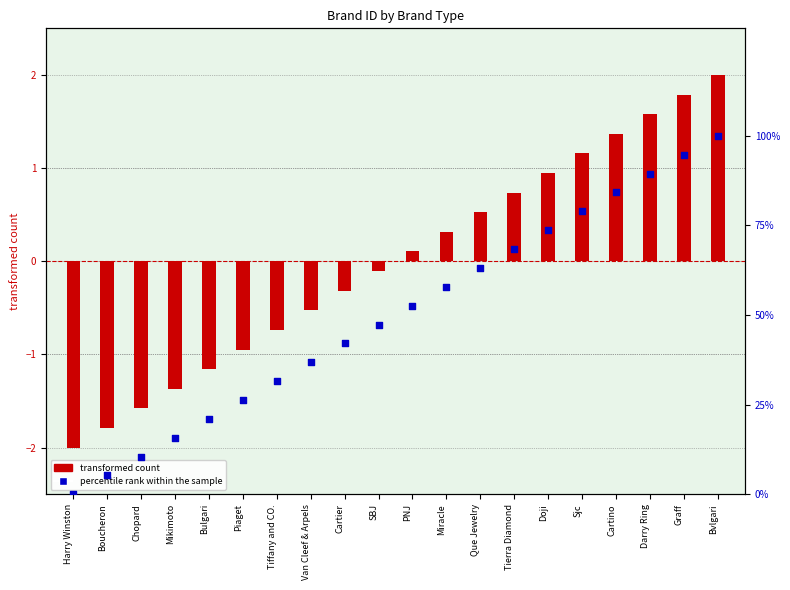

What is the total value across all series at Cartino?

85.6